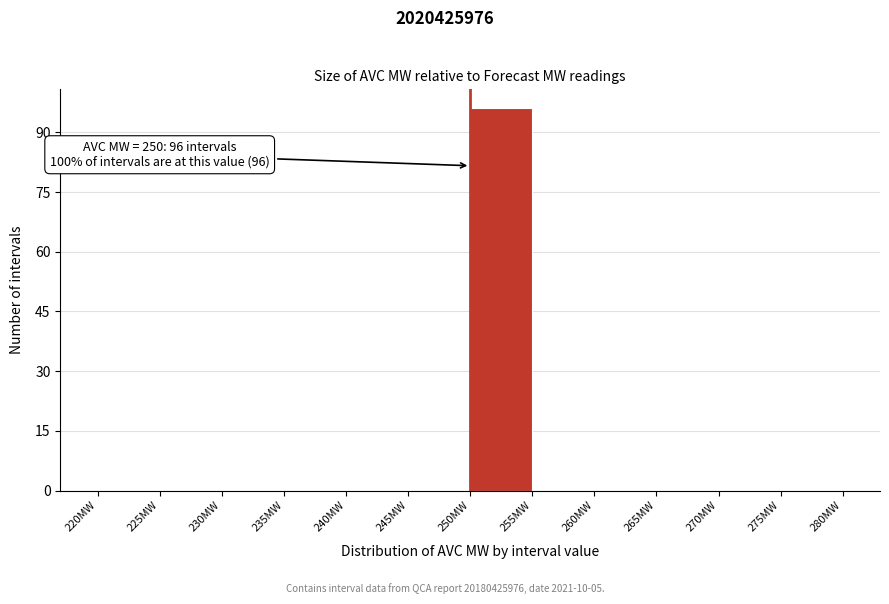

Which range on the x-axis has the tallest bar?

250 to 255